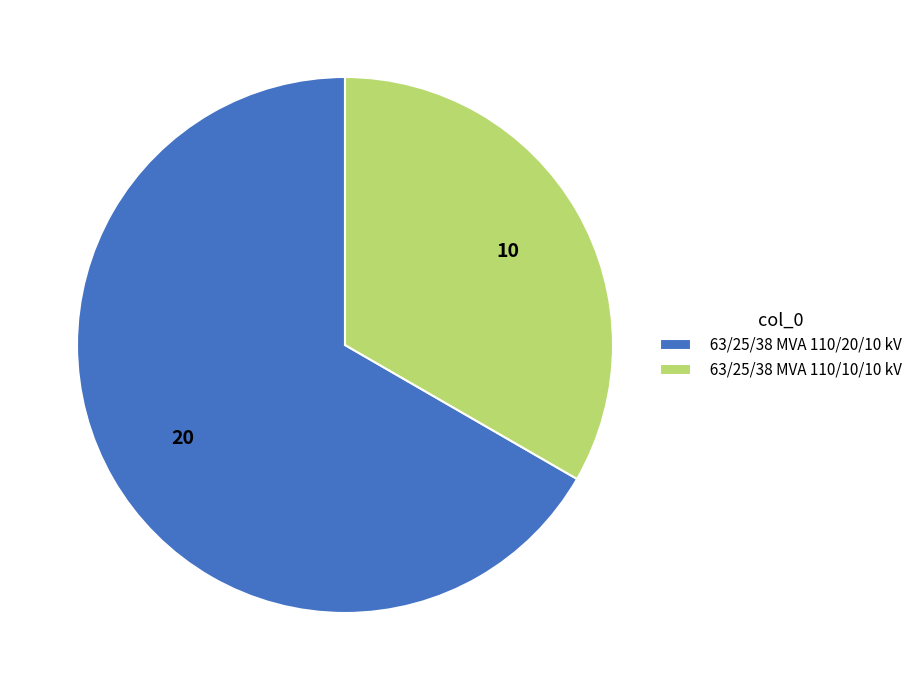

Is it true that 63/25/38 MVA 110/10/10 kV is 43% of the pie?

False